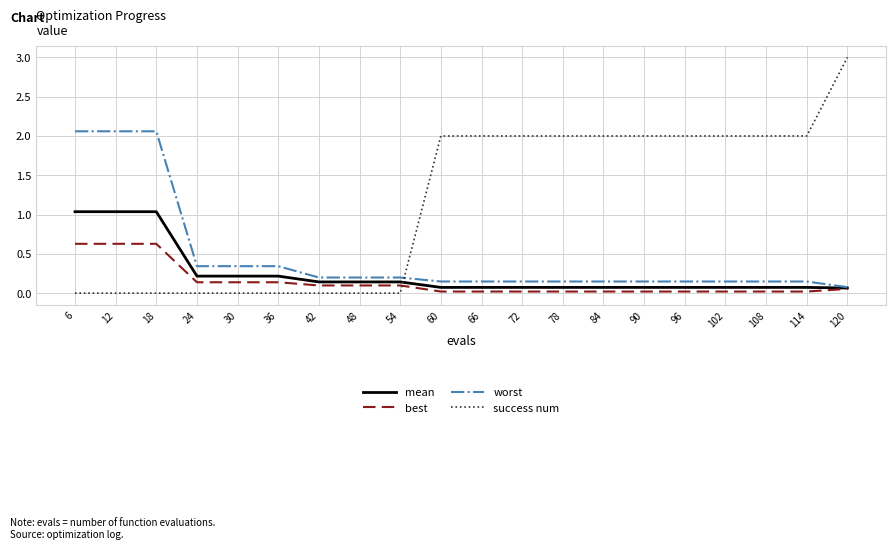

At which category does the chart reach its peak across all series?

120